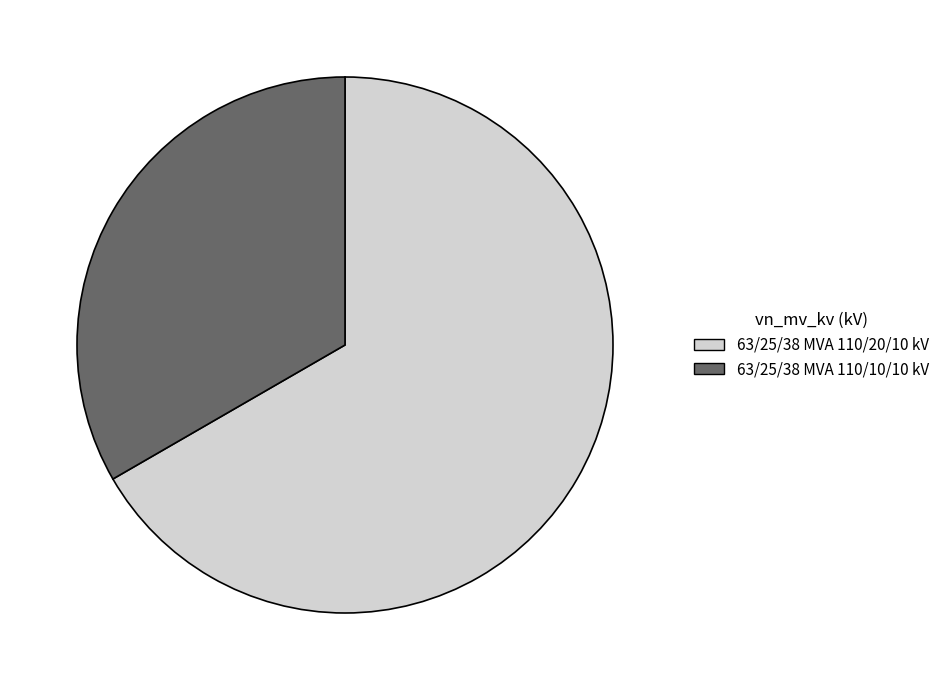

Count the number of slices in the pie.

2